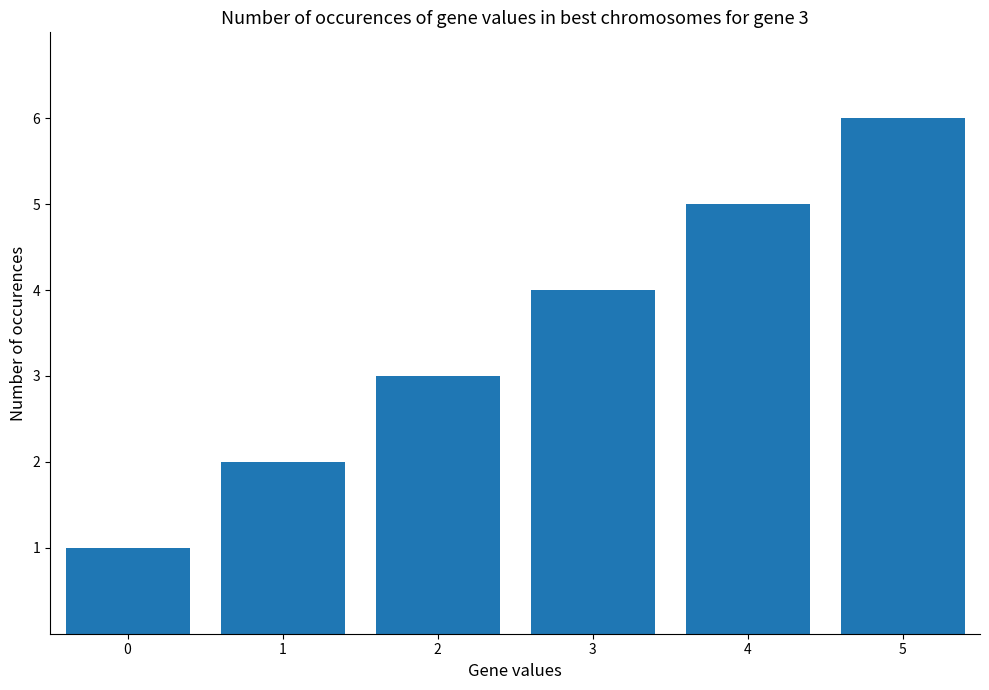

Which has a higher value, 1 or 4?

4